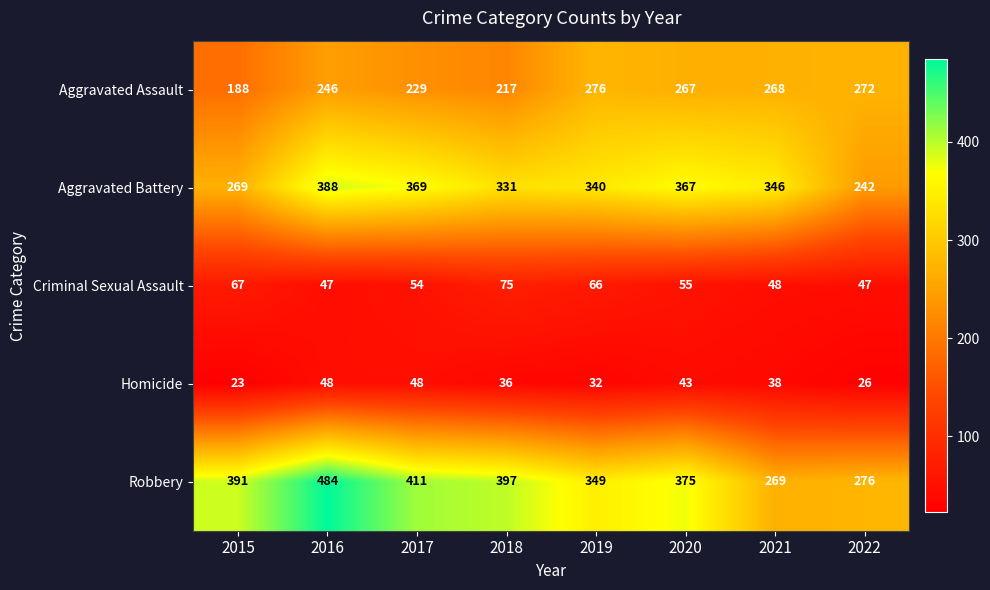

Which series has the largest total across all categories?

Robbery